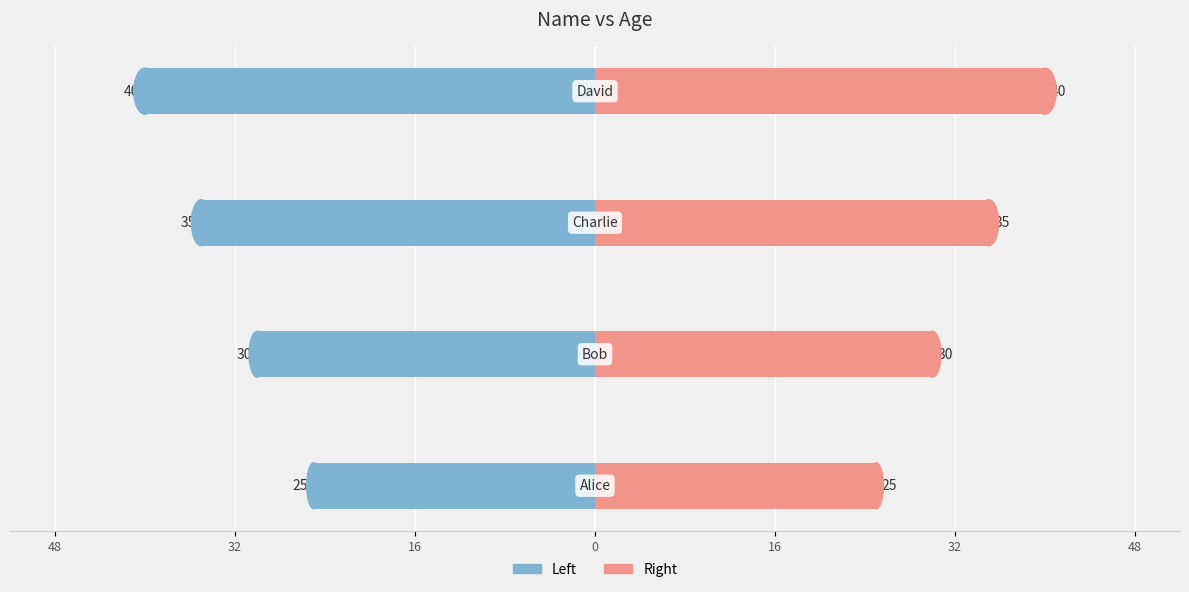

How many data points does each series have?

4